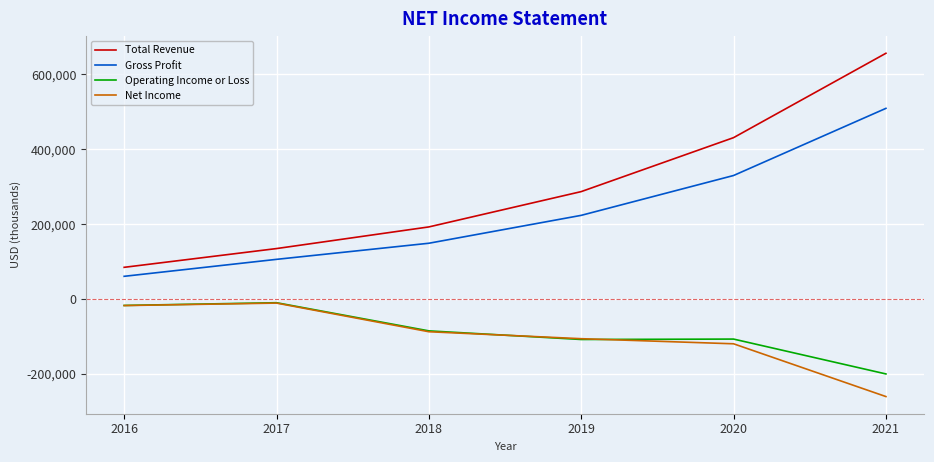

Which series changed the most between 2017 and 2021?

Total Revenue